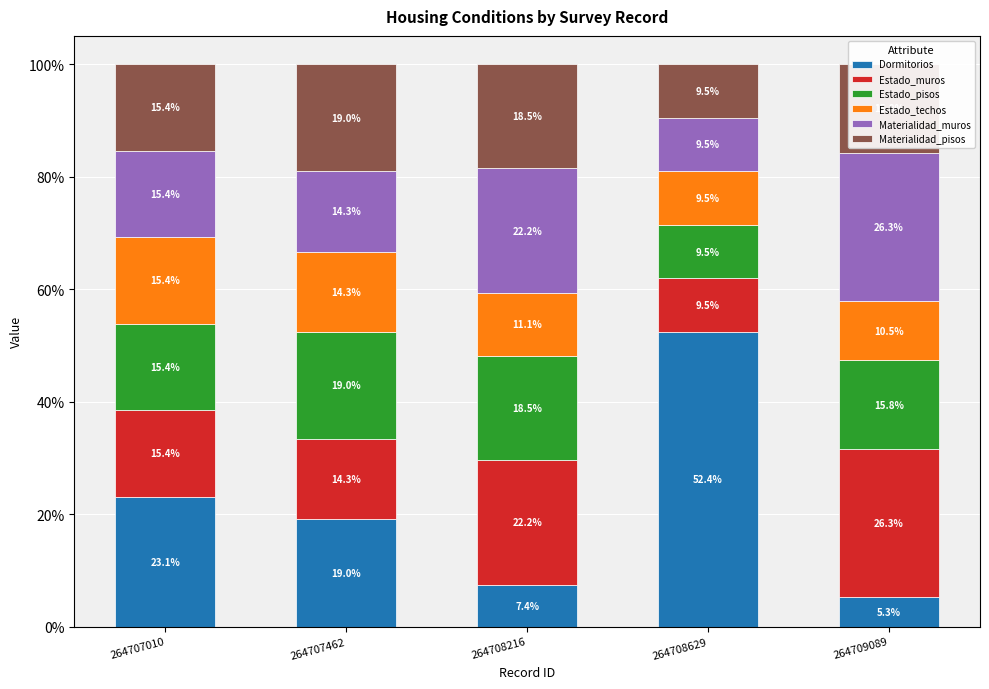

How many bars are there in total?

5